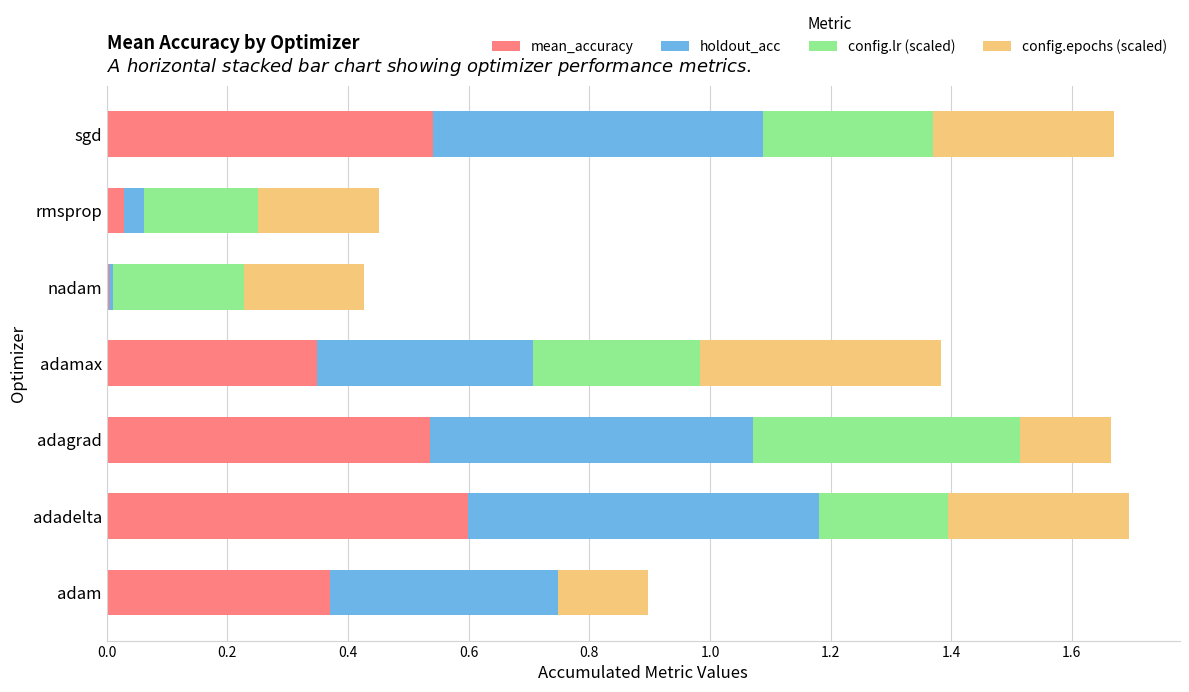

What is the total value across all series at adagrad?

1.7